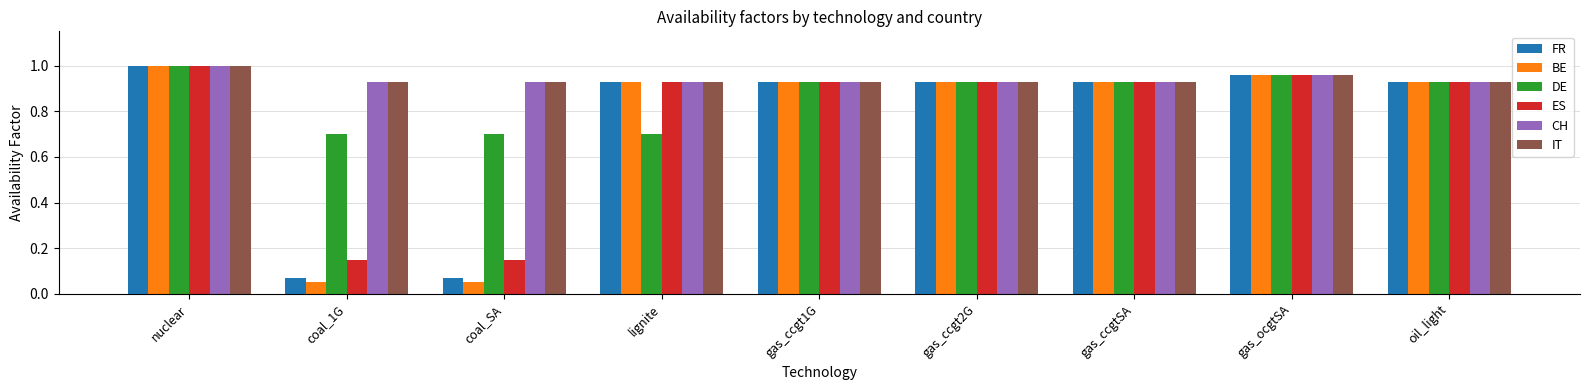

At which label does FR reach its peak?

nuclear